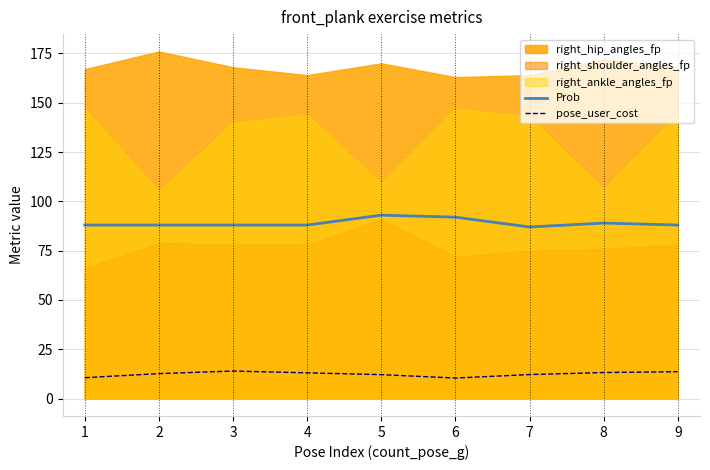

True or false: Prob and pose_user_cost intersect in this chart.

False